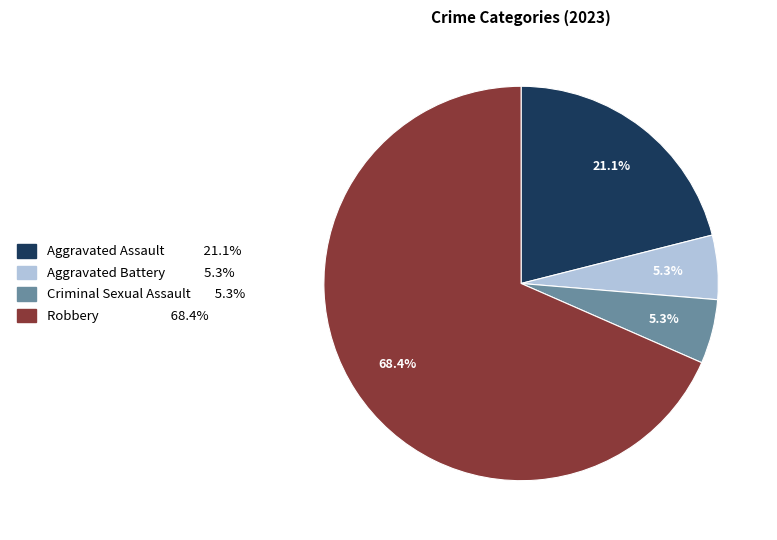

Approximately how many times larger is the value at Aggravated Assault compared to Criminal Sexual Assault?

4.0